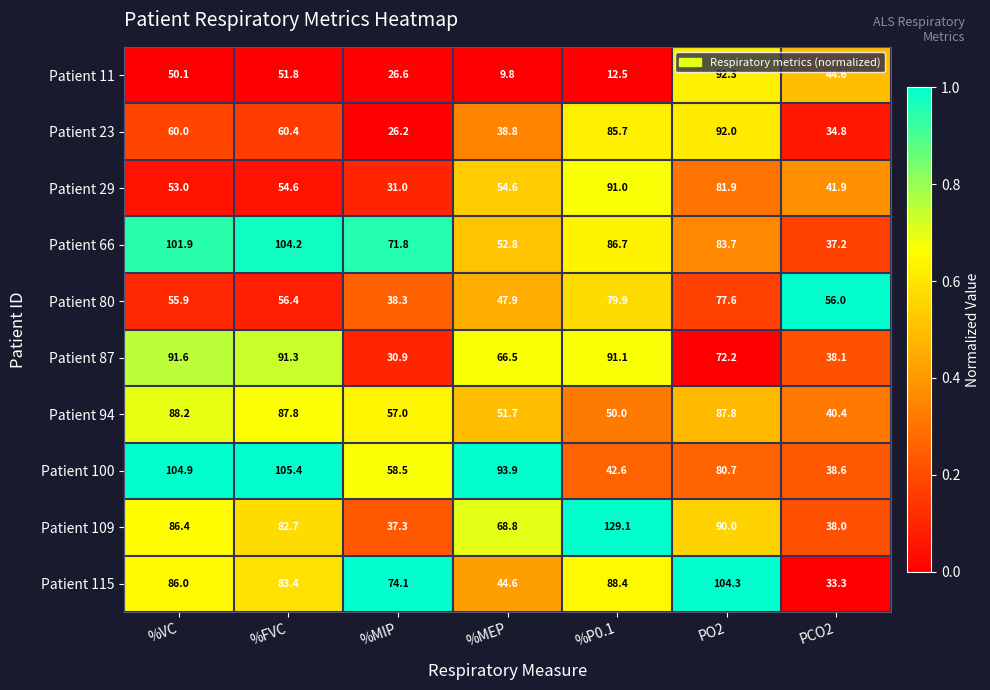

What is the sum of all Patient 29 values?

408.0